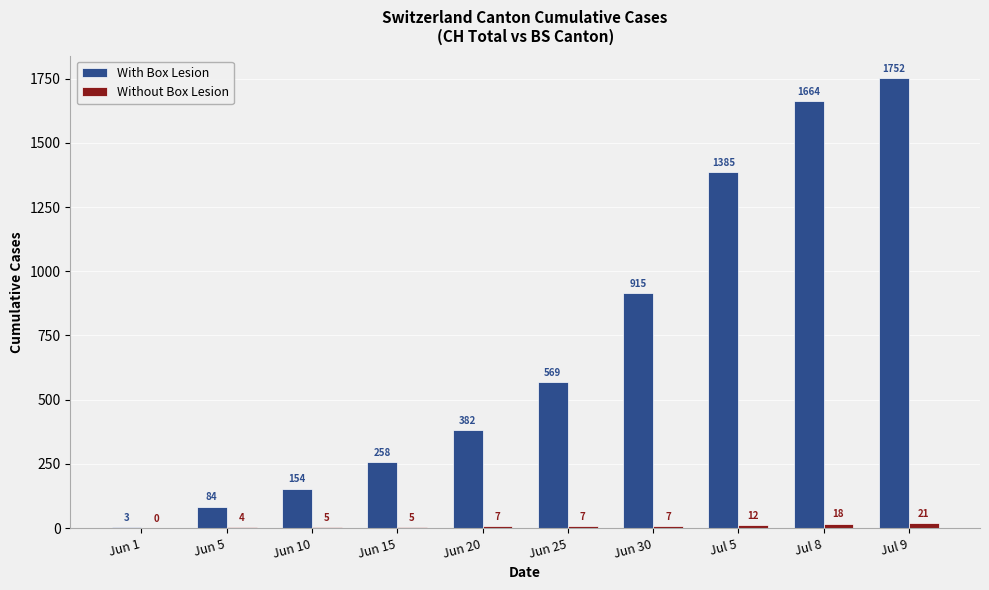

What is the greatest value displayed?

1752